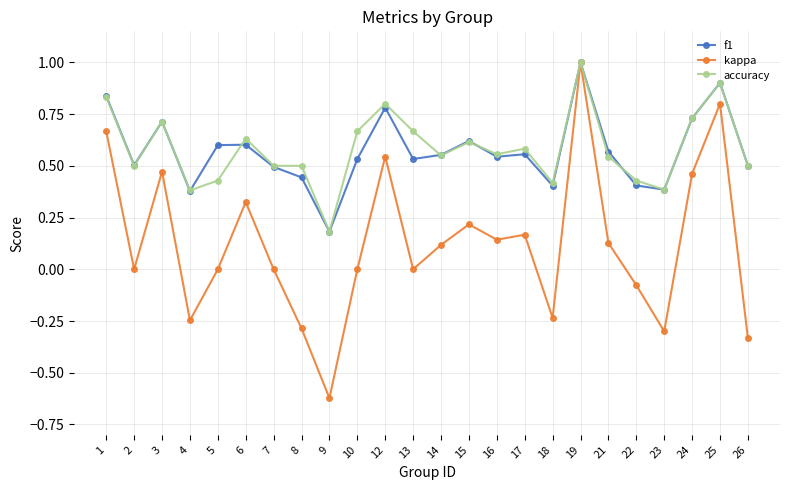

What is the value of the f1 point at the 23rd from the left?

0.9